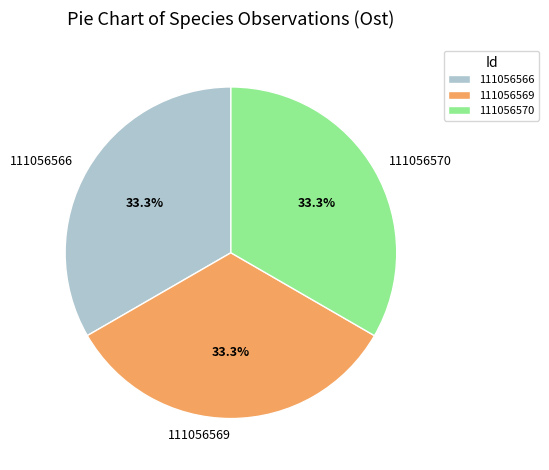

To the nearest percent, what portion does 111056566 represent?

33%